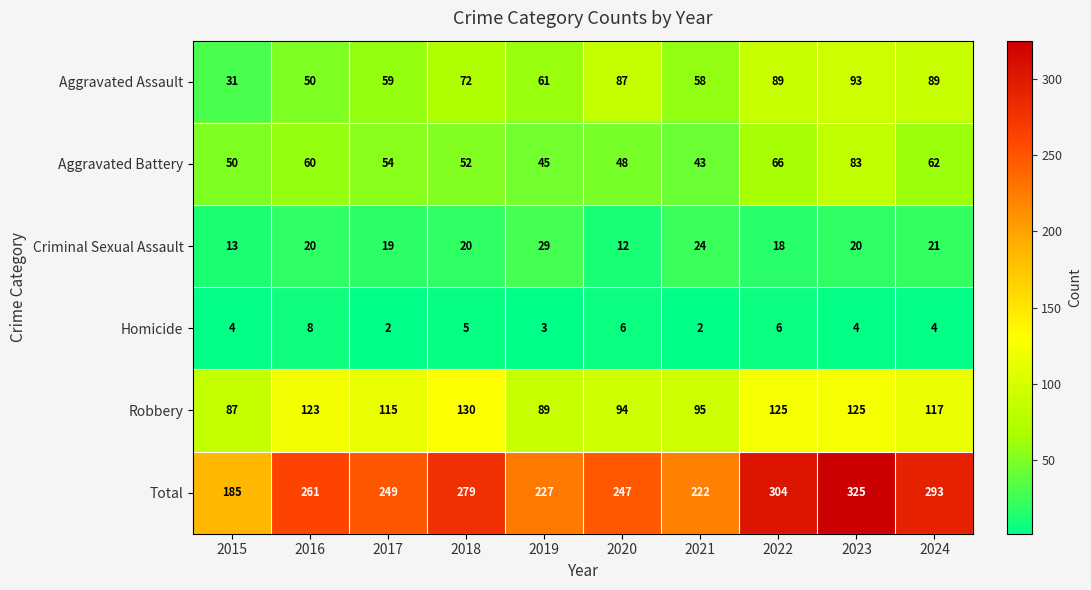

At which label does Total reach its peak?

2023